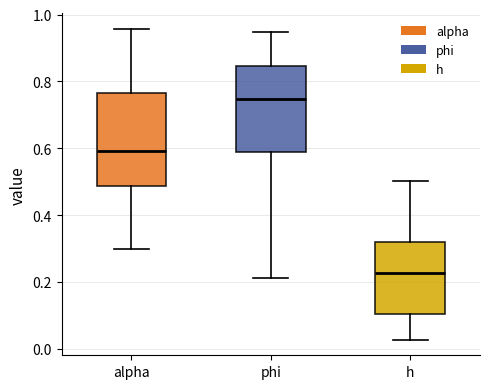

Where does the lower whisker of the box for alpha end on the y-axis? The values are not printed on the chart, so give them approximately, as read against the axis.

0.30